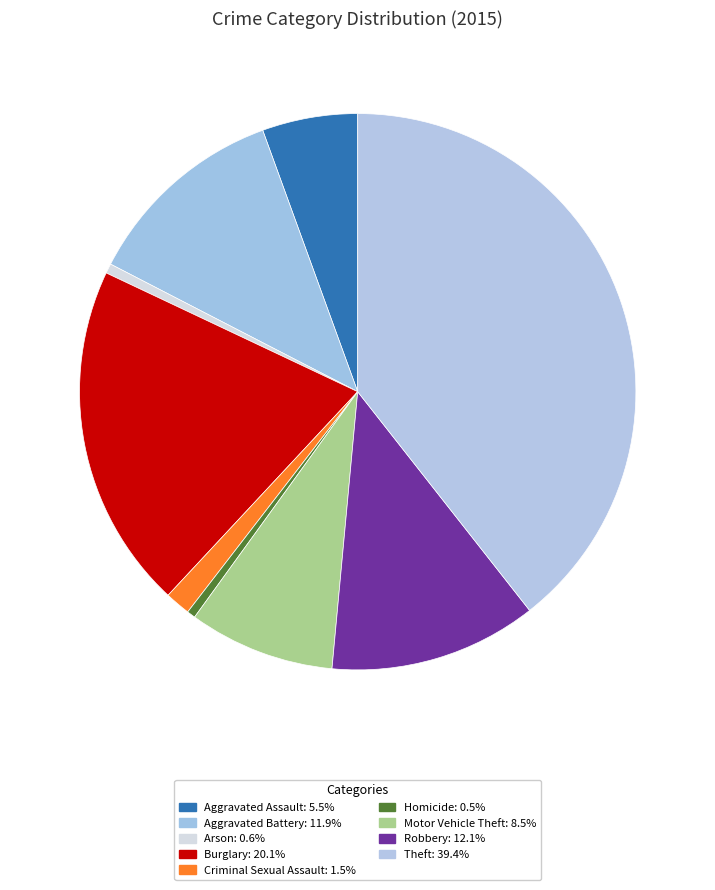

To the nearest percent, what percentage of the pie is Criminal Sexual Assault?

1%